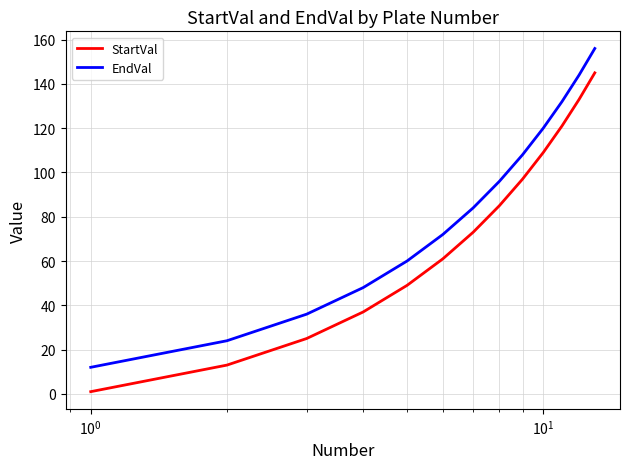

Which series has the largest total across all categories?

EndVal